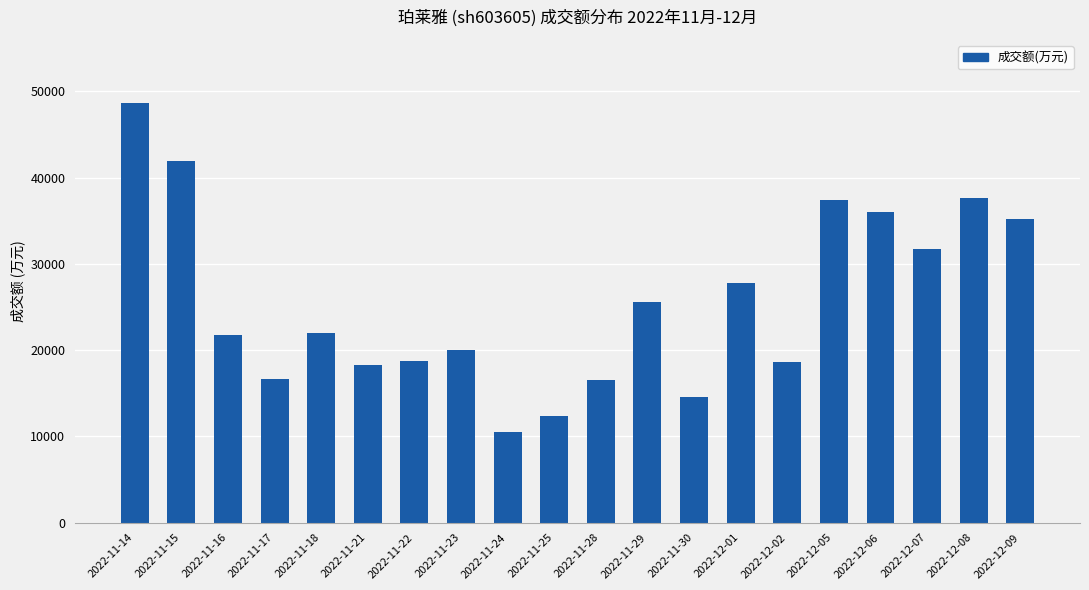

True or false: the data shows 37388 at 2022-12-05.

True